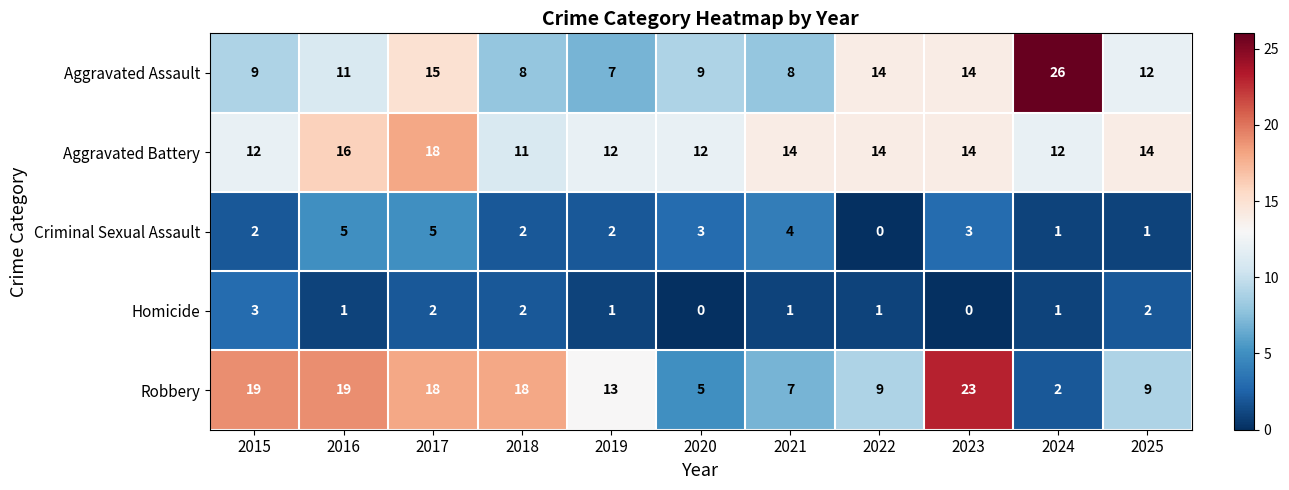

How many categories are shown in the chart?

11